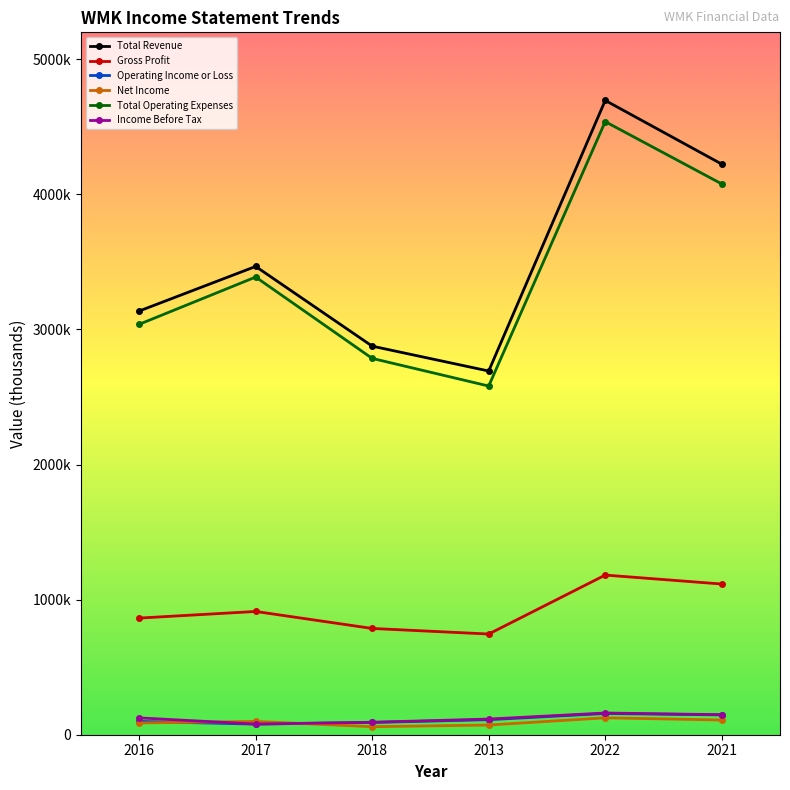

Is this an area chart (filled region under the line)?

No